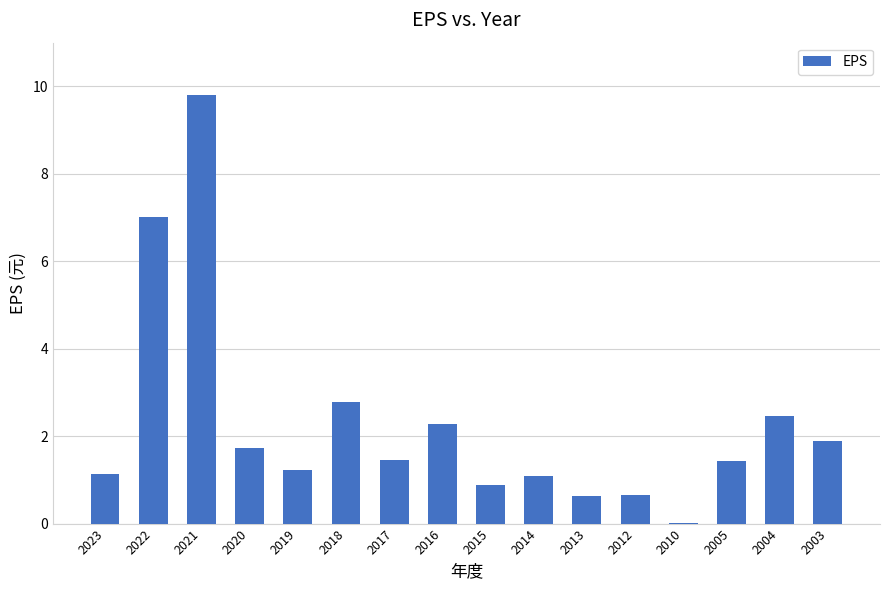

Read the value at 2021.

9.8